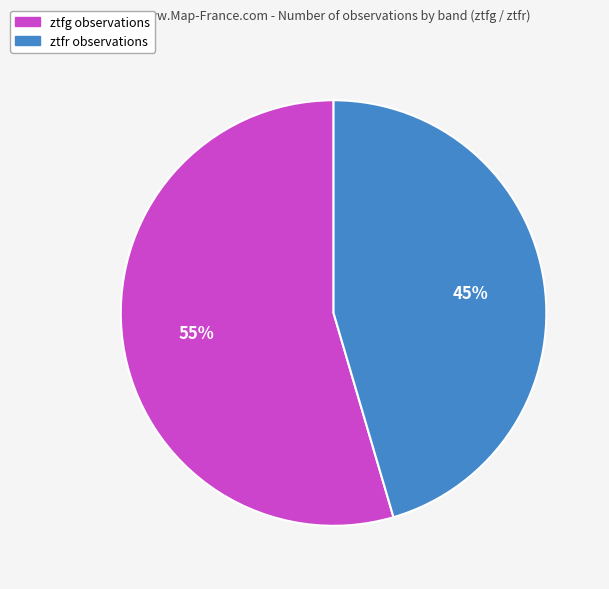

To the nearest percent, what is the average slice percentage?

50%